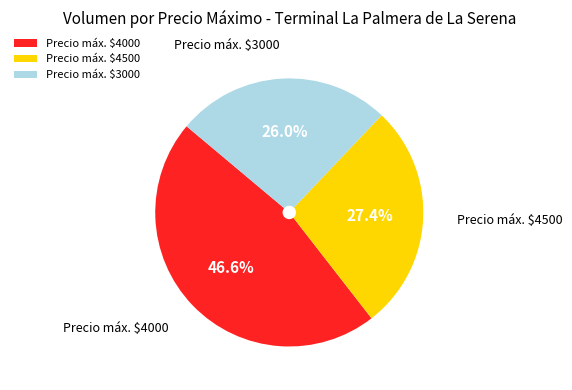

How much of the chart is everything except Precio máx. $4500?

72.6%